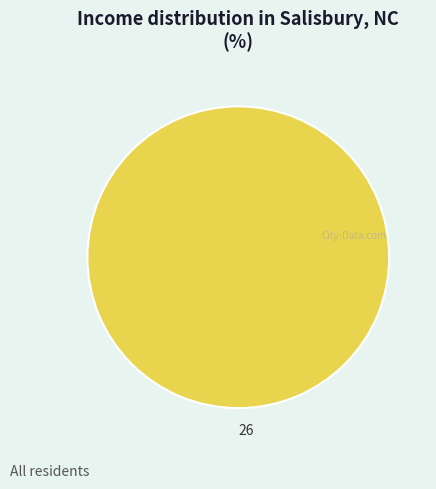

Is there any slice that represents more than half of the pie?

Yes